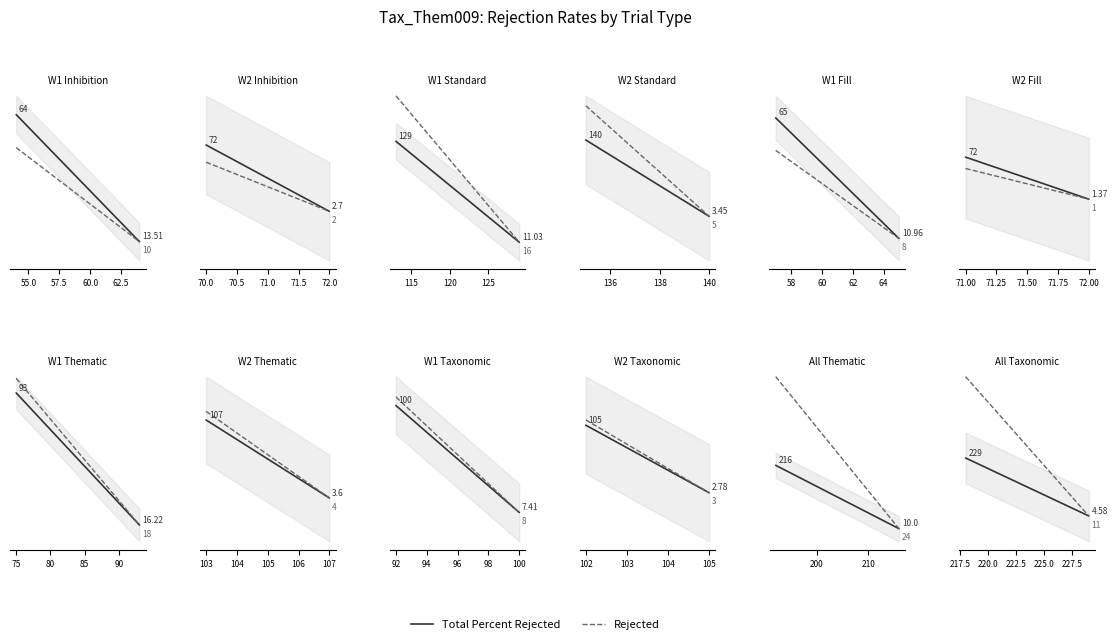

What is the spread (max minus min) of values at 52.5?

6.4